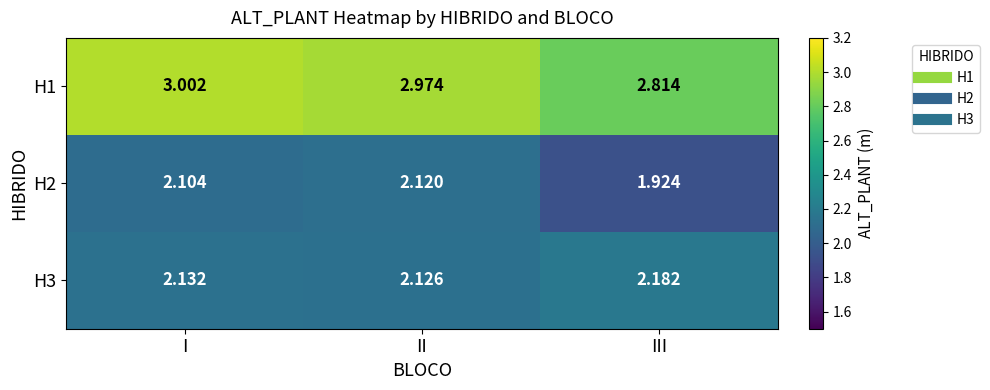

What is the spread (max minus min) of values at I?

0.9